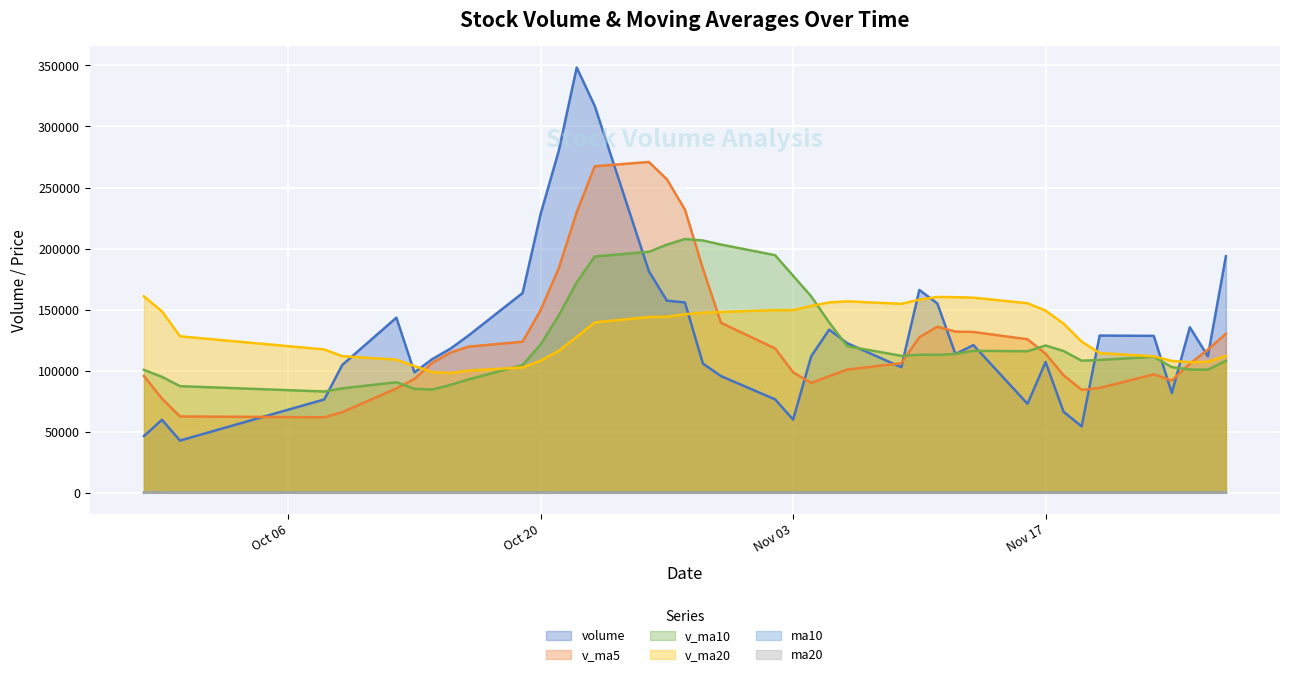

What are all the series names shown in the legend?

volume, v_ma5, v_ma10, v_ma20, ma10, ma20